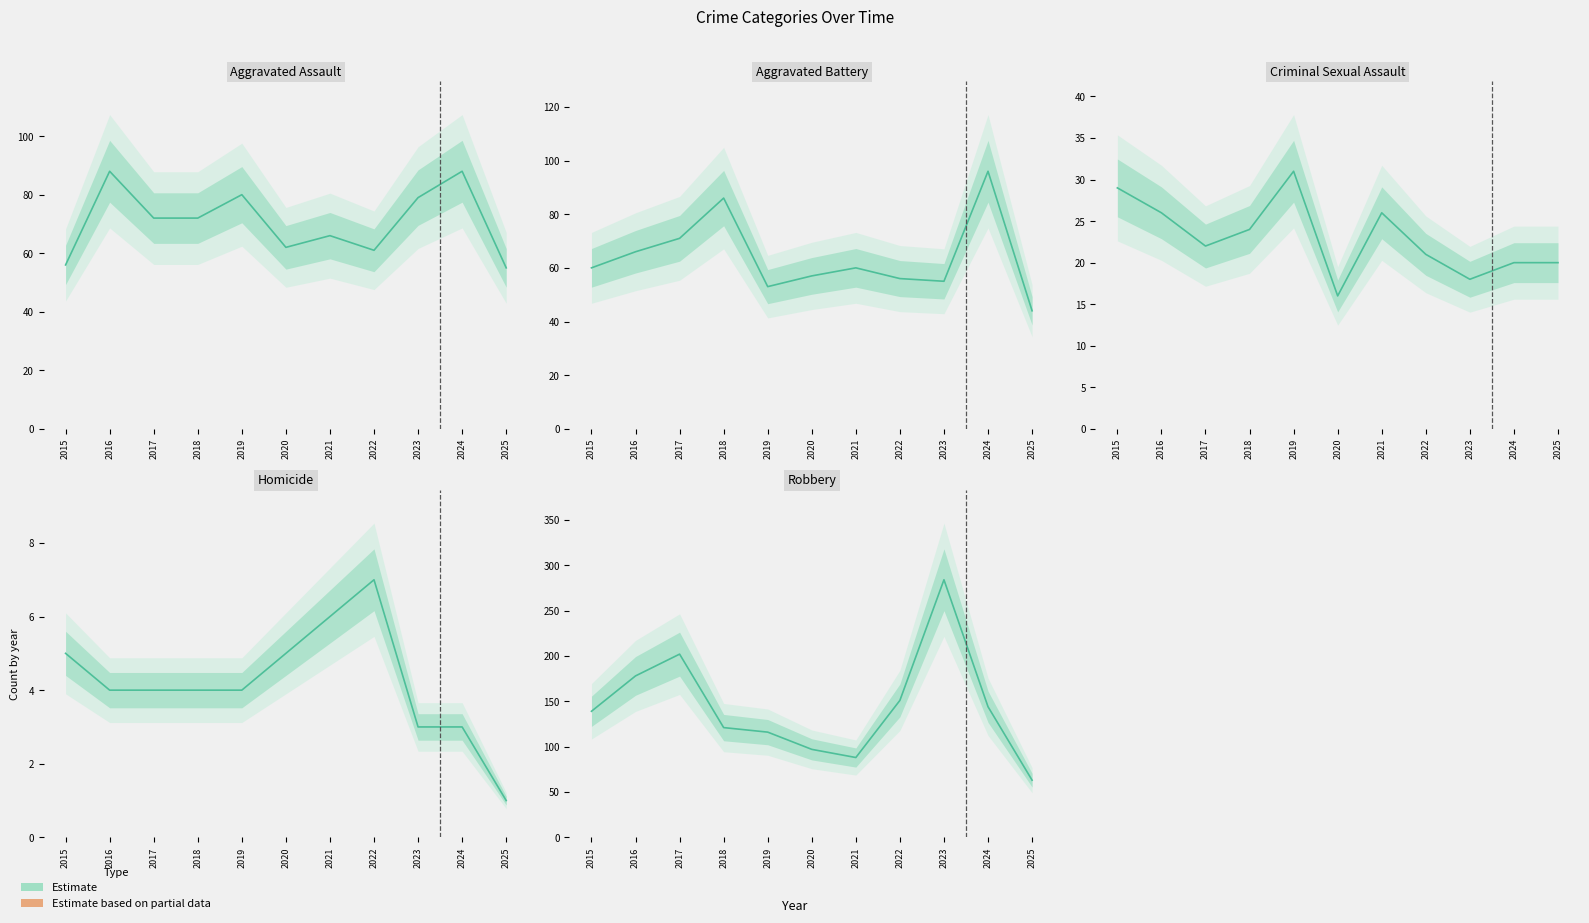

What is the spread (max minus min) of values at 2019?

112